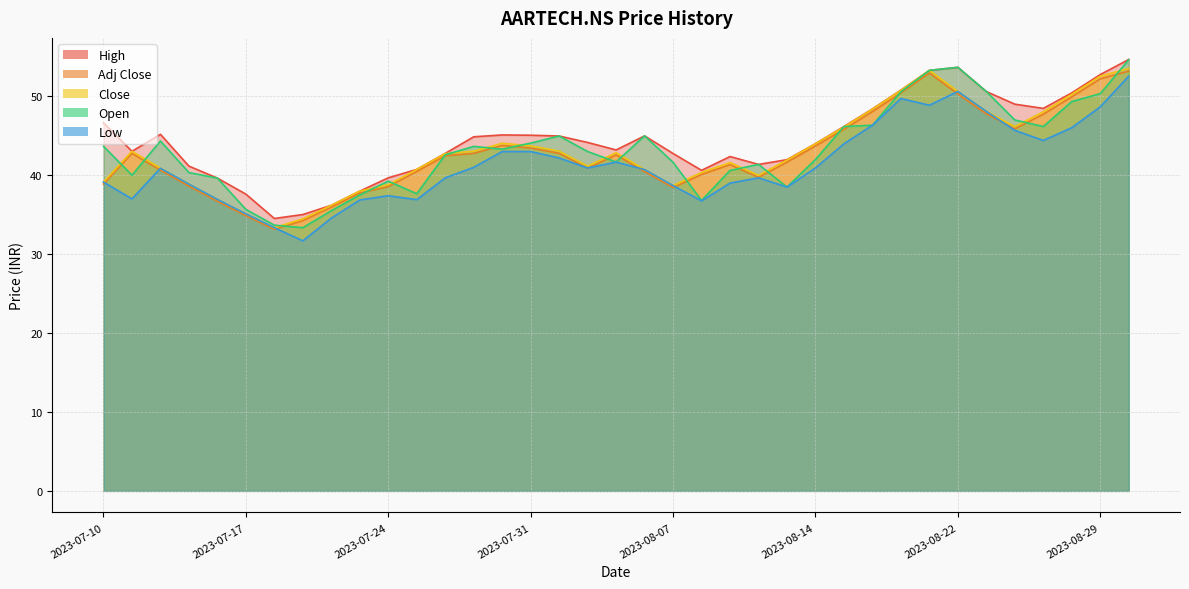

True or false: Low and High cross at least once.

False